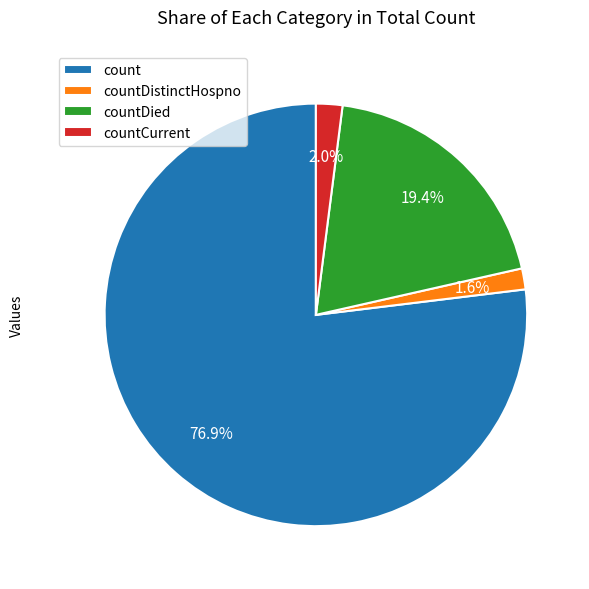

Is it true that countDied is 19% of the pie?

True